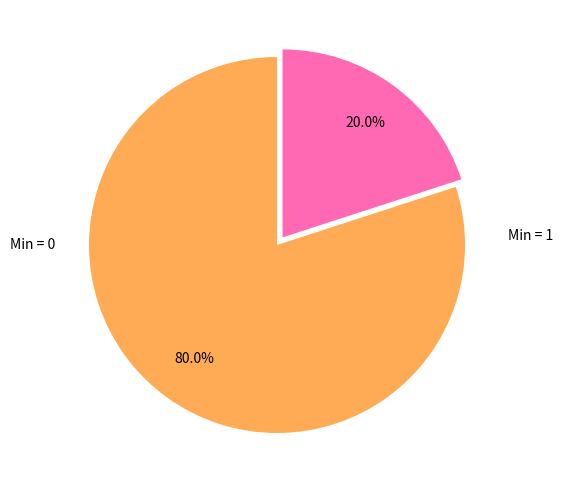

Is there a majority slice in this chart?

Yes